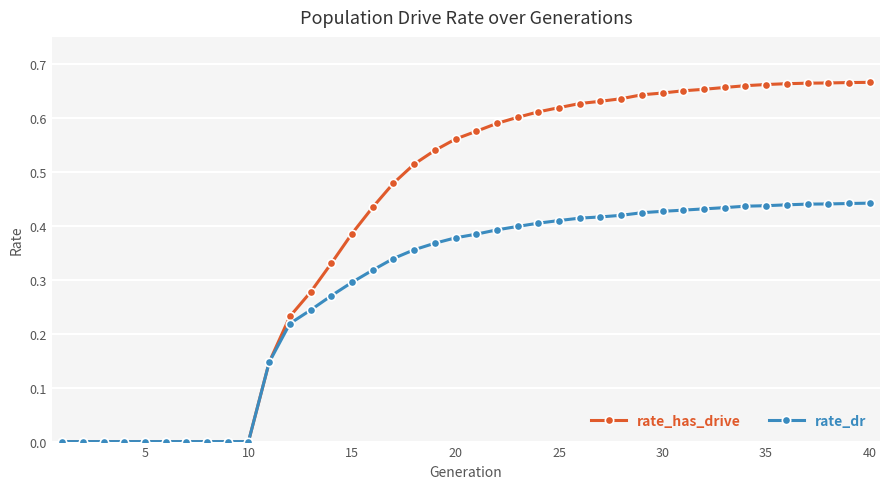

List the series in order of their overall mean, lowest first.

rate_dr, rate_has_drive